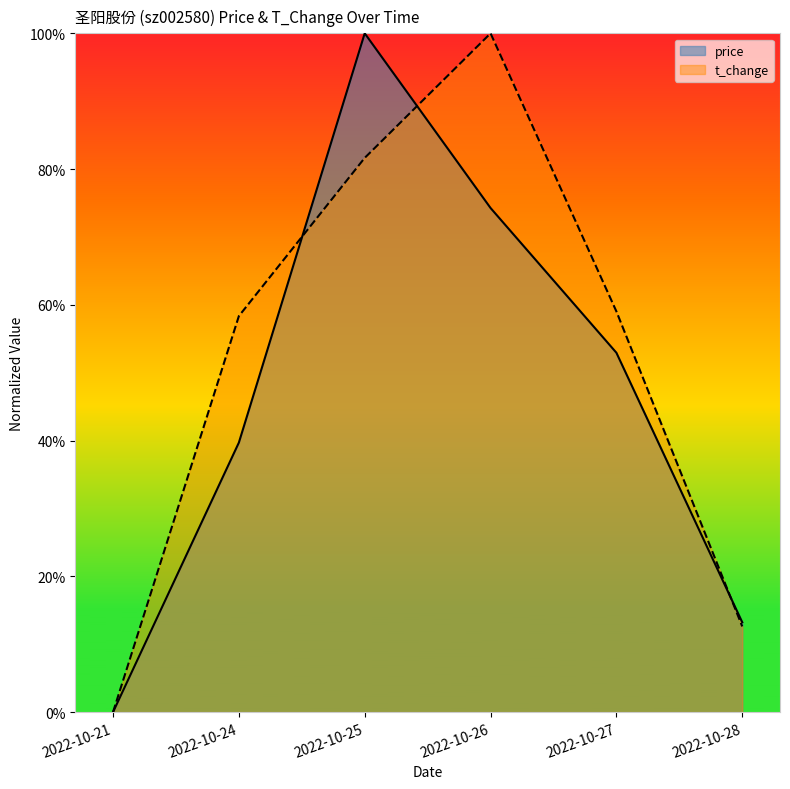

Which series ends up on top after the final intersection of t_change and price?

price